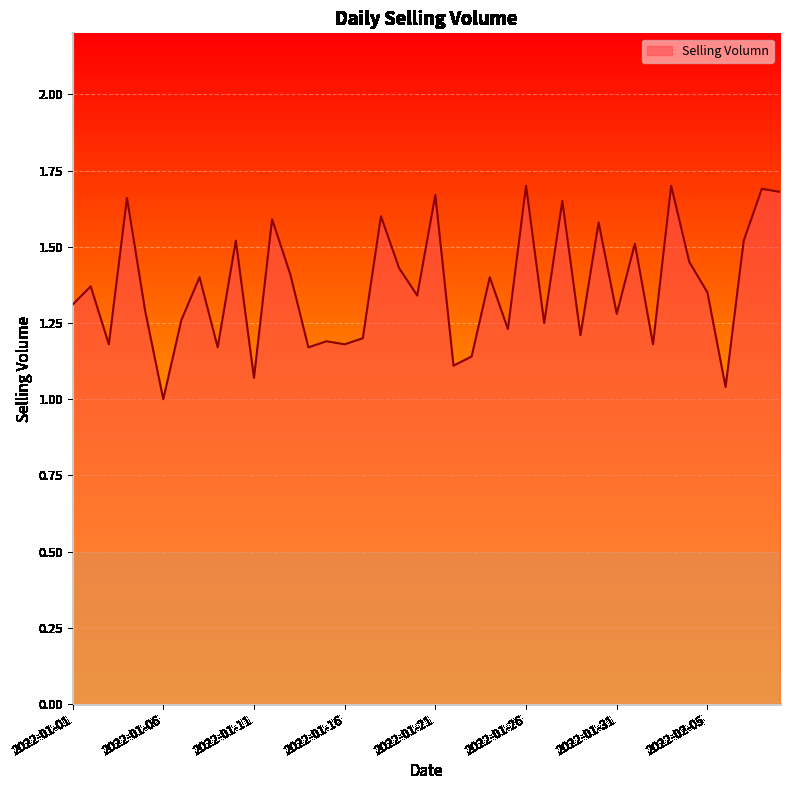

Does the chart have visible grid lines?

Yes